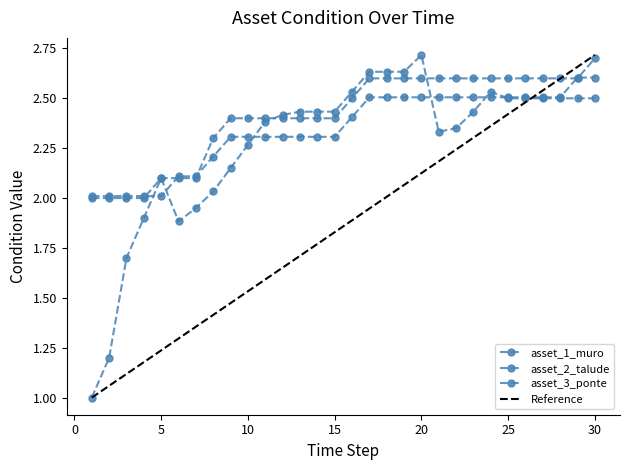

After their last crossing, which series has the higher values: asset_3_ponte or asset_2_talude?

asset_2_talude